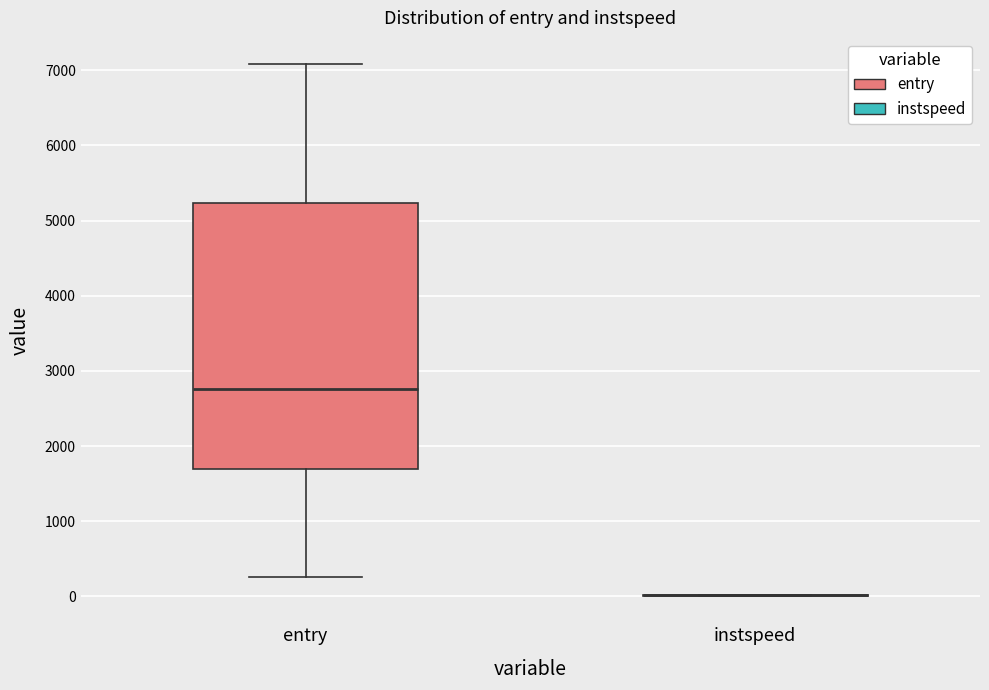

Reading left to right, transcribe this box plot: for each box, give where its median line is, the range the box spans, and where its two whiskers end, as read against the y-axis. The values are not printed on the chart, so give them approximately, as read against the axis.

entry: median 2800, box 1700 to 5200, whiskers 300 to 7100
instspeed: box collapsed to a line at 0, whiskers 0 to 0